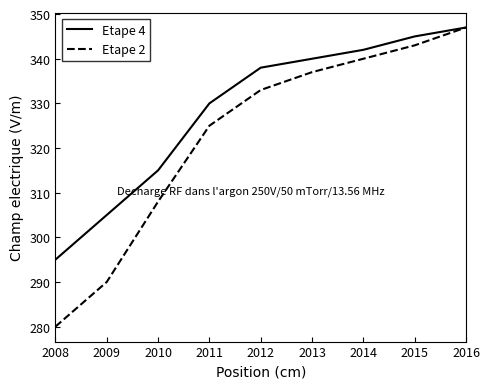

At 2012, list the series in order from largest to smallest.

Etape 4, Etape 2